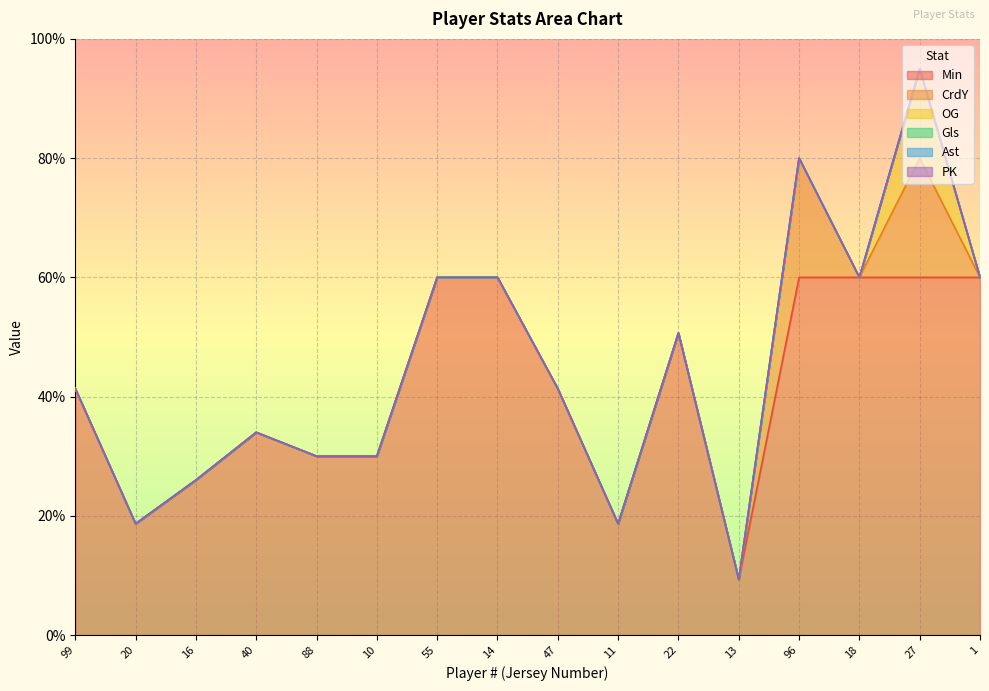

True or false: Gls has a value of 0 at 13.

True